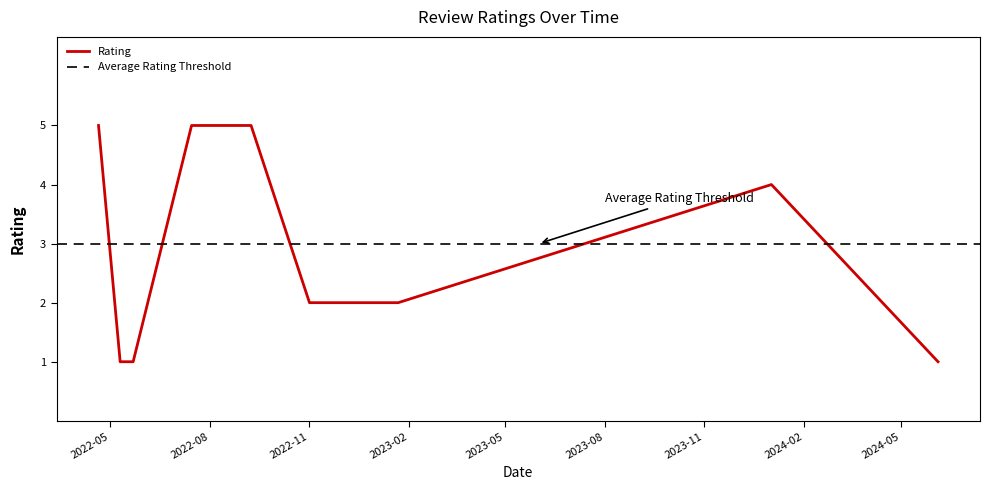

What is the maximum value shown in the chart?

5